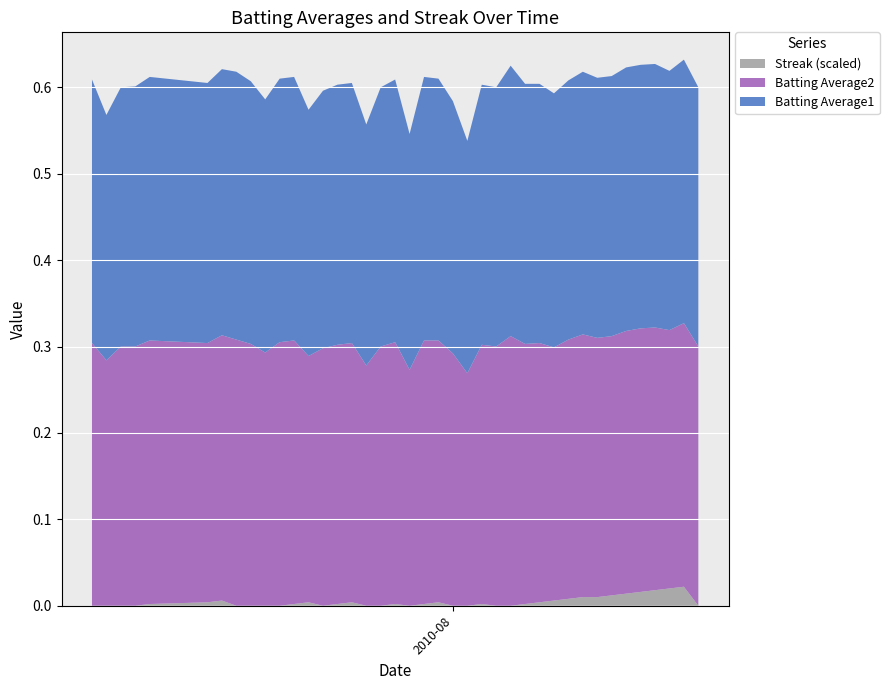

Reading right to left, transcribe all the data shown in this chart.

Batting Average1: 0.3	0.3	0.3	0.3	0.3	0.3	0.3	0.3	0.3	0.3	0.3	0.3	0.3	0.3	0.3	0.3	0.3	0.3	0.3	0.3	0.3	0.3	0.3	0.3	0.3	0.3	0.3	0.3	0.3	0.3	0.3	0.3	0.3	0.3	0.3	0.3	0.3	0.3	0.3	0.3
Batting Average2: 0.3	0.3	0.3	0.3	0.3	0.3	0.3	0.3	0.3	0.3	0.3	0.3	0.3	0.3	0.3	0.3	0.3	0.3	0.3	0.3	0.3	0.3	0.3	0.3	0.3	0.3	0.3	0.3	0.3	0.3	0.3	0.3	0.3	0.3	0.3	0.3	0.3	0.3	0.3	0.3
Streak: 0.0	22.0	20.0	18.0	16.0	14.0	12.0	10.0	10.0	8.0	6.0	4.0	2.0	0.0	0.0	2.0	0.0	0.0	4.0	2.0	0.0	2.0	0.0	0.0	4.0	2.0	0.0	4.0	2.0	0.0	0.0	0.0	0.0	6.0	4.0	2.0	0.0	0.0	0.0	0.0